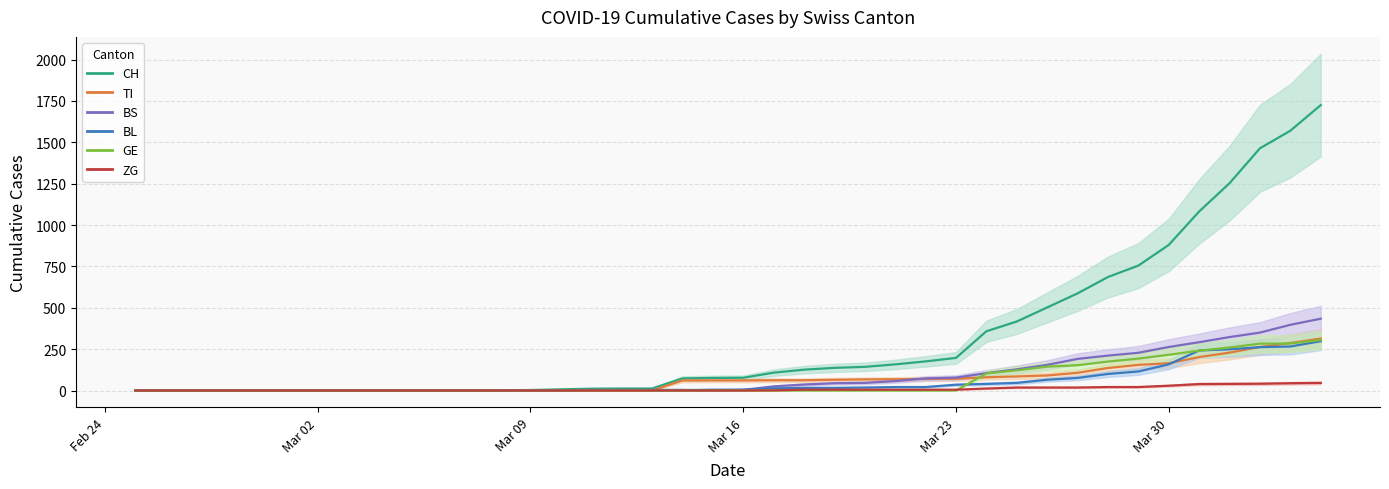

How many lines are shown in the chart?

6